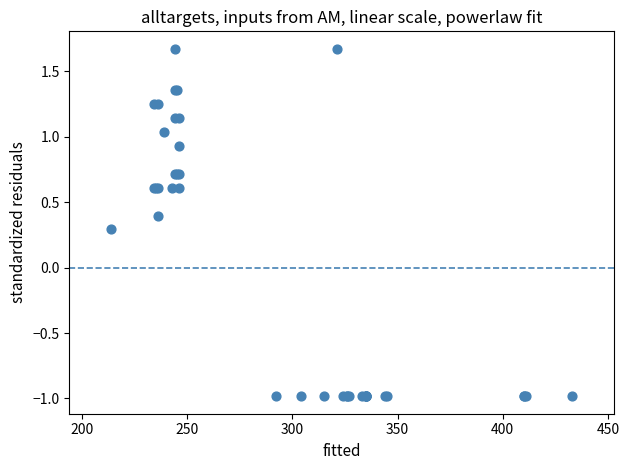

What Y value in the scatter plot is closest to 0?

0.3